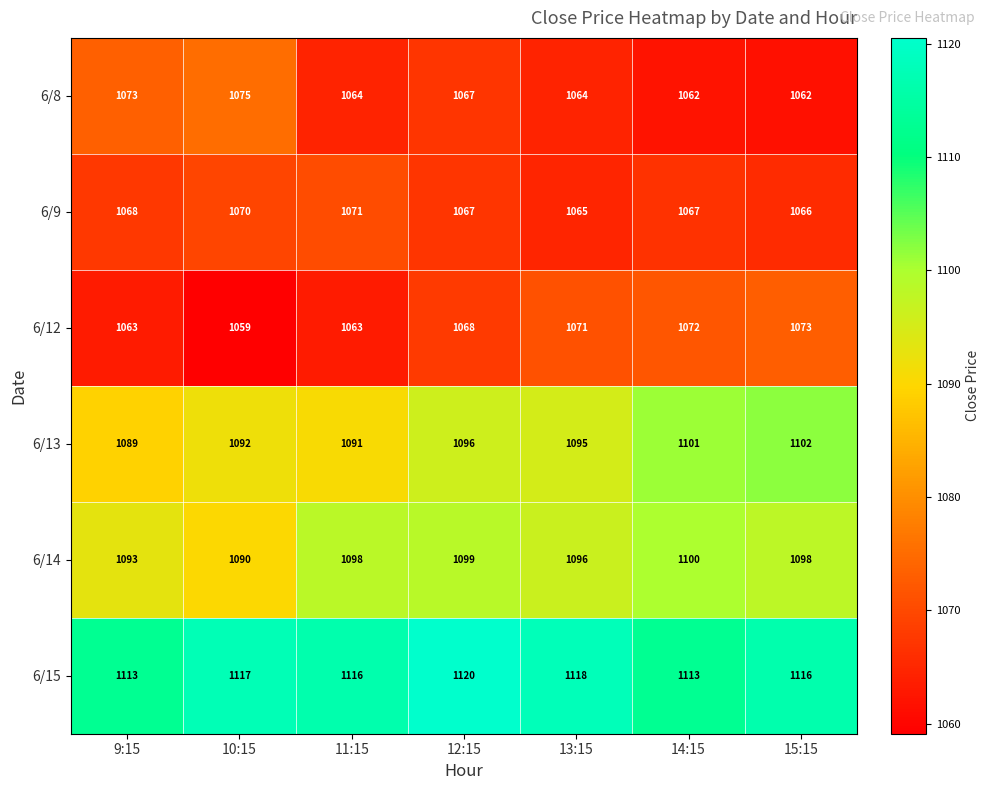

What is the total value across all series at 13:15?

6509